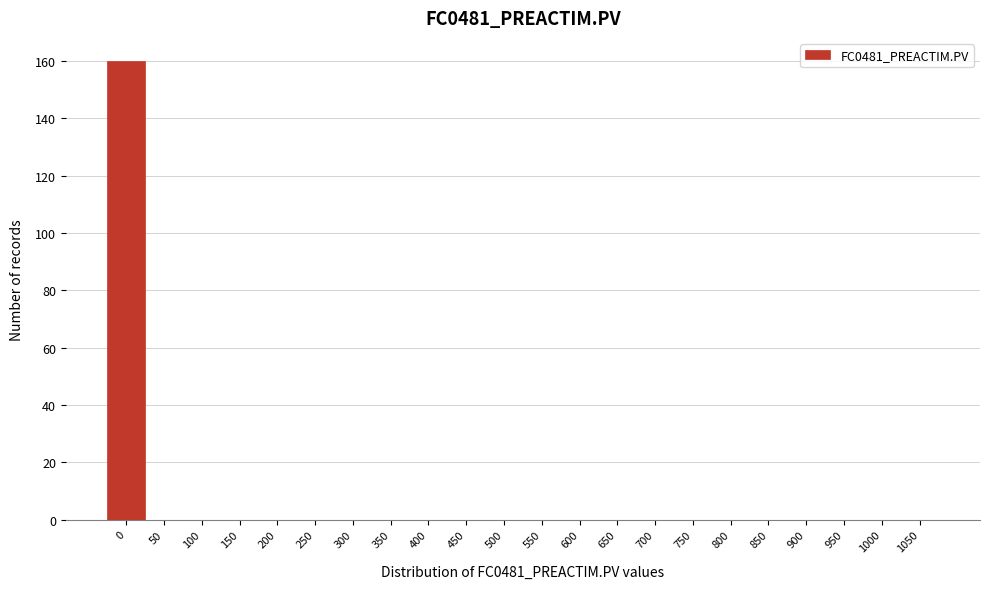

Reading left to right, transcribe all the data shown in this chart.

0=160	50=0	100=0	150=0	200=0	250=0	300=0	350=0	400=0	450=0	500=0	550=0	600=0	650=0	700=0	750=0	800=0	850=0	900=0	950=0	1000=0	1050=0